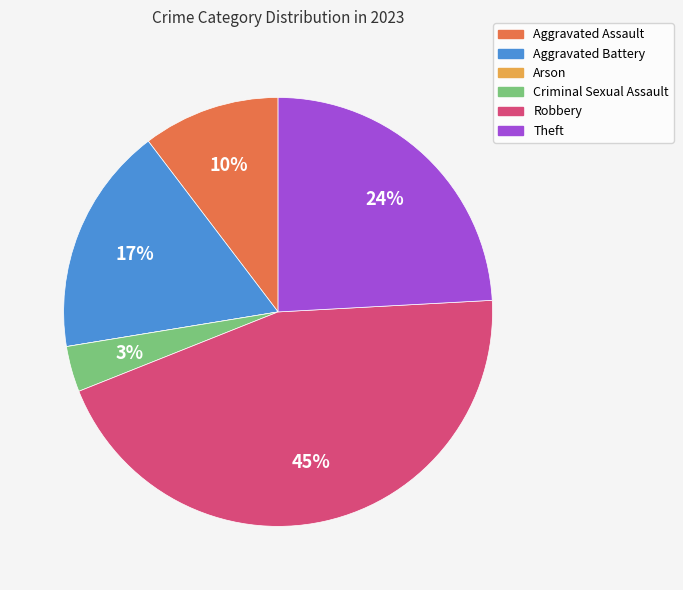

Is Theft the majority of the pie?

No